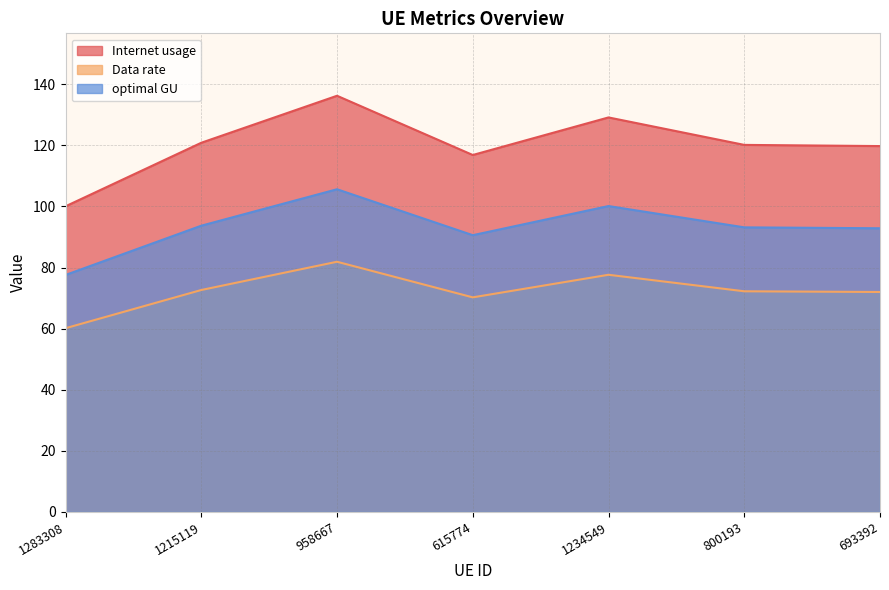

Reading left to right, what are all the values shown in this chart?

Internet usage: 1283308=100.1	1215119=120.9	958667=136.2	615774=116.9	1234549=129.1	800193=120.2	693392=119.8
Data rate: 1283308=60.2	1215119=72.7	958667=81.9	615774=70.3	1234549=77.6	800193=72.2	693392=72.0
optimal GU: 1283308=77.6	1215119=93.7	958667=105.6	615774=90.6	1234549=100.1	800193=93.2	693392=92.9